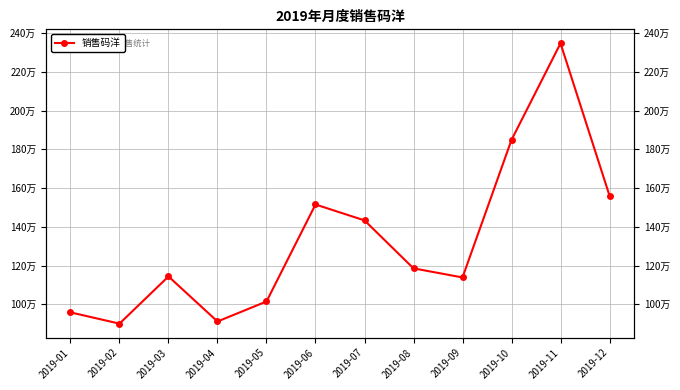

At which label is the value closest to 1623781?

2019-12